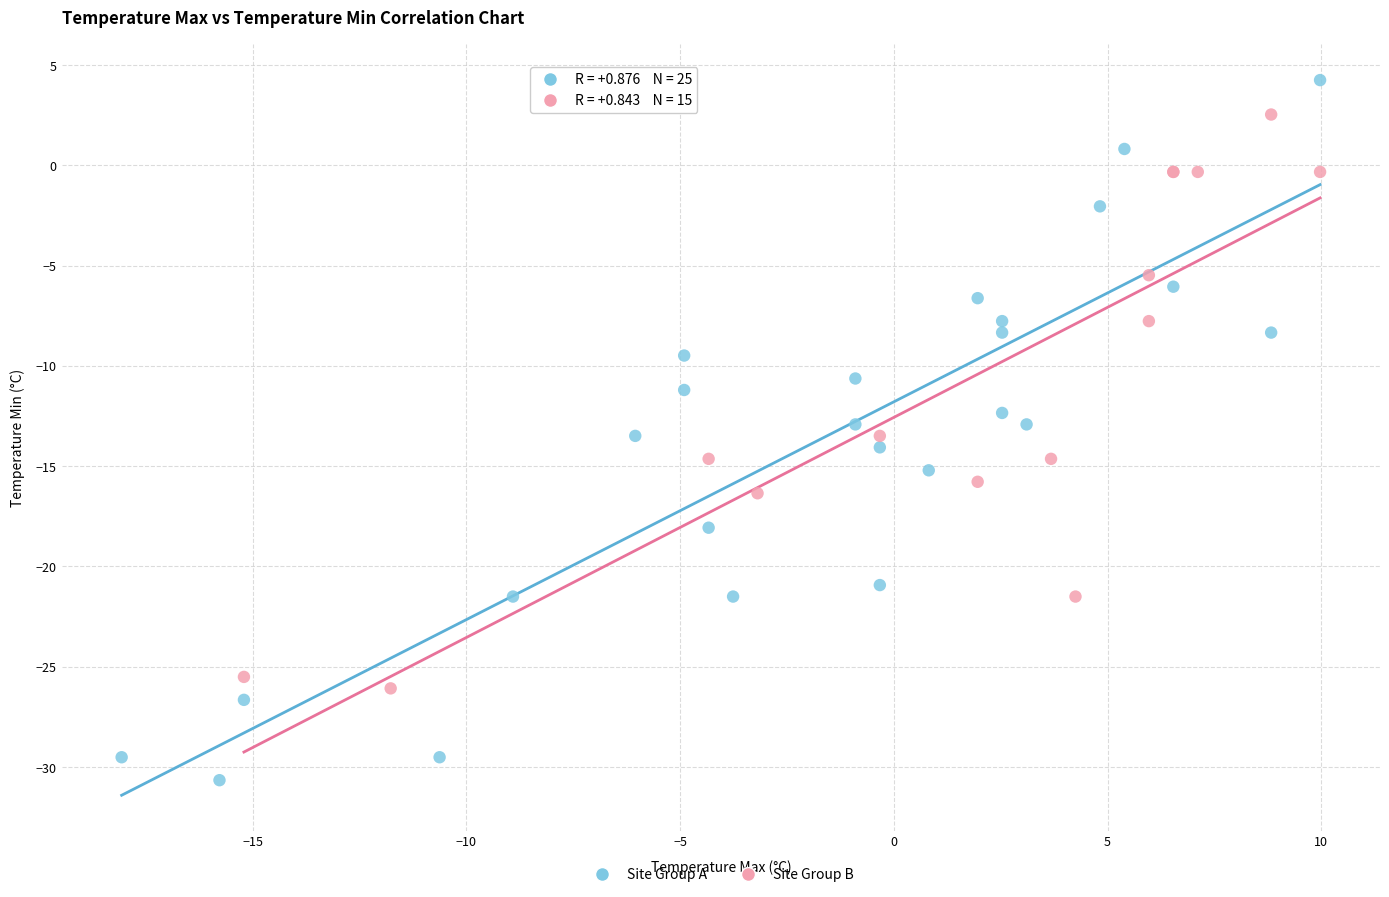

Which series contains the highest Y value?

Site Group A